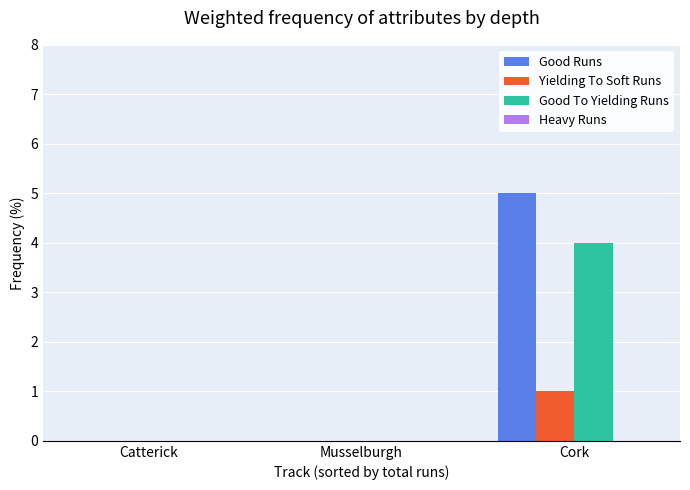

Count the number of data series in this chart.

3